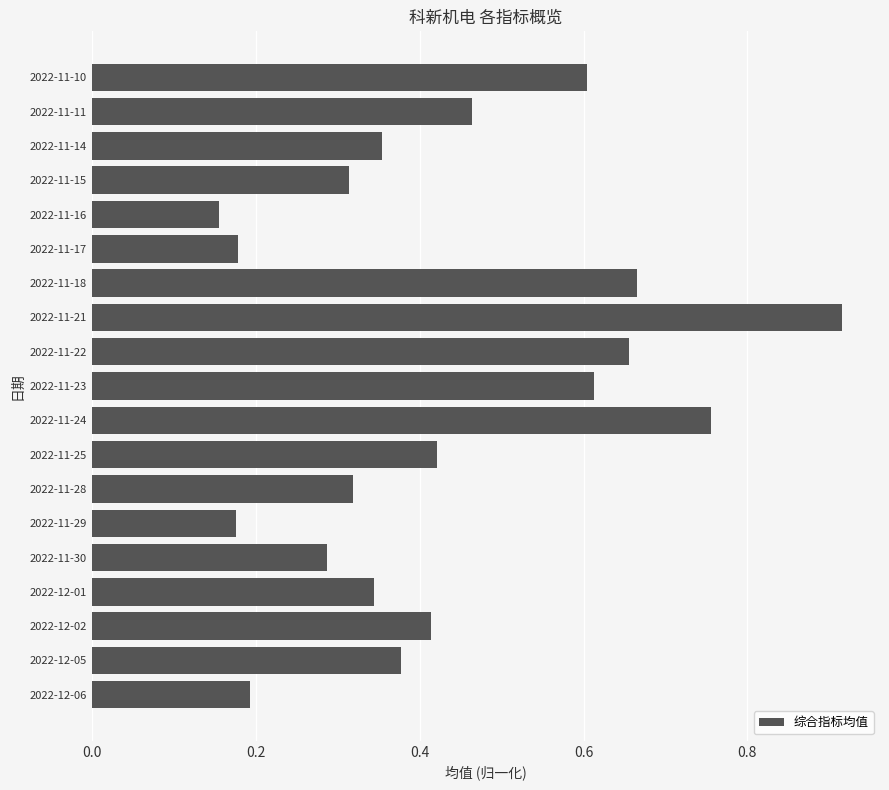

True or false: the data shows 0.1 at 2022-11-17.

False